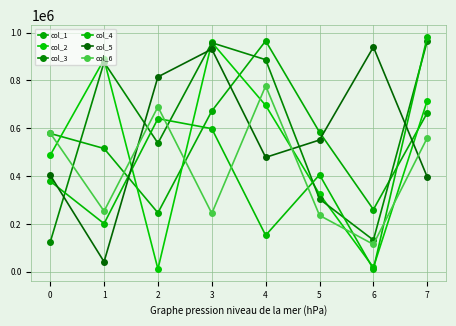

What is the total value across all series at 7?

4285268